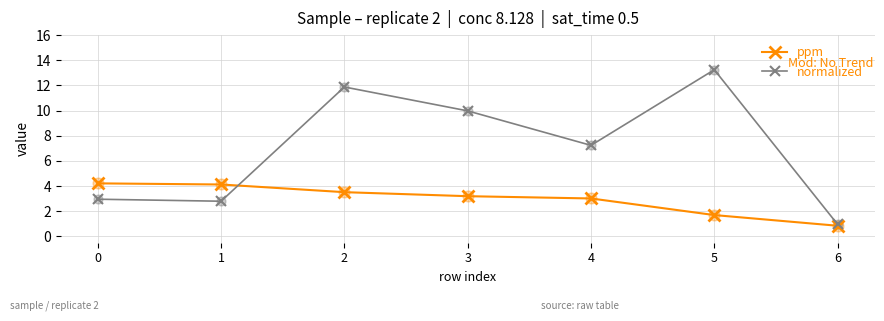

Which series changed the most between 4 and 6?

normalized